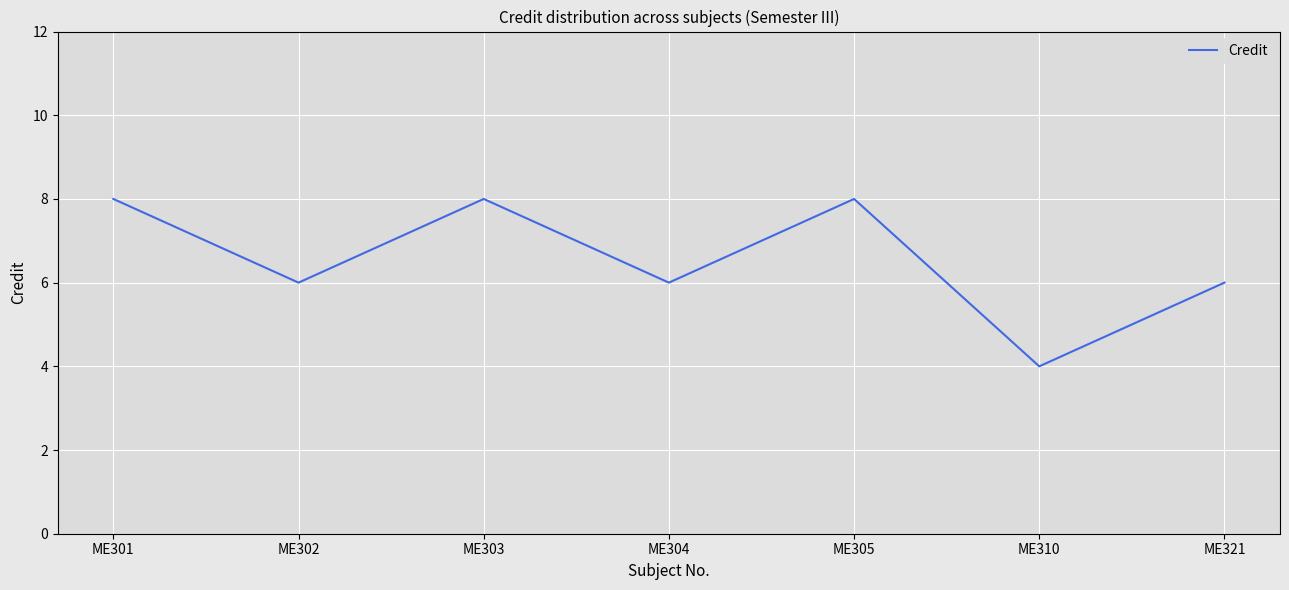

How many interior local peaks (higher than both neighbors) does the data have?

2